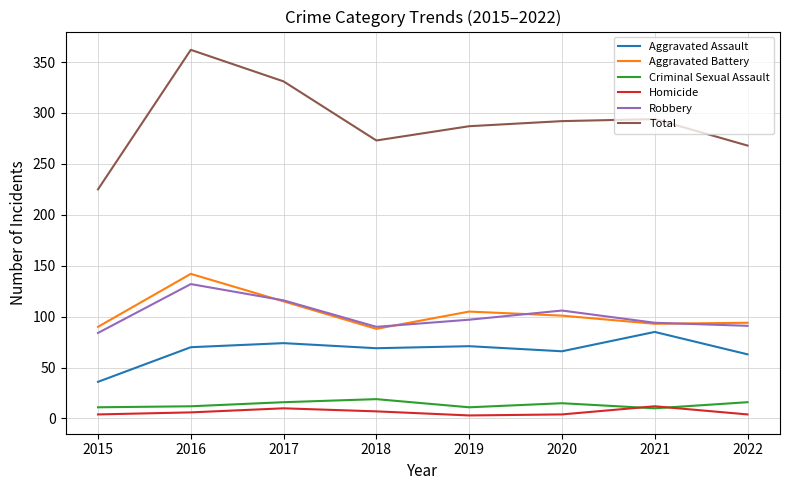

The value of Aggravated Assault at 2015 is 61. True or false?

False